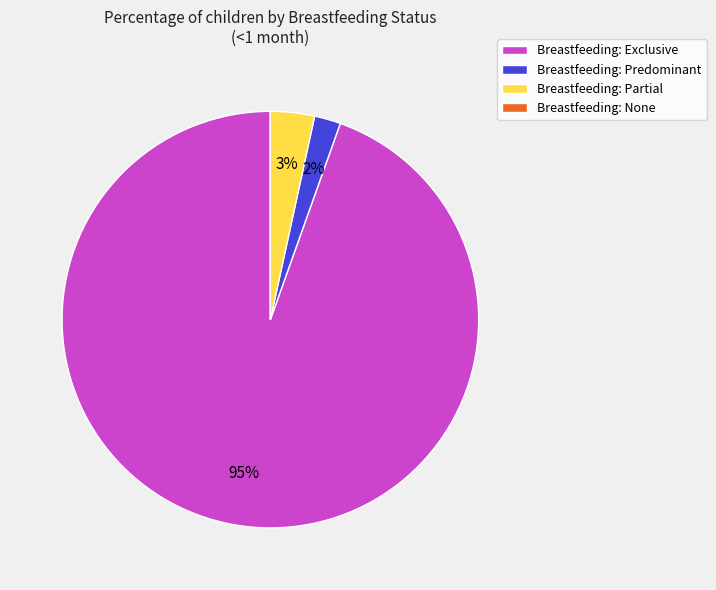

Which has a higher value, Breastfeeding: Predominant or Breastfeeding: Partial?

Breastfeeding: Partial